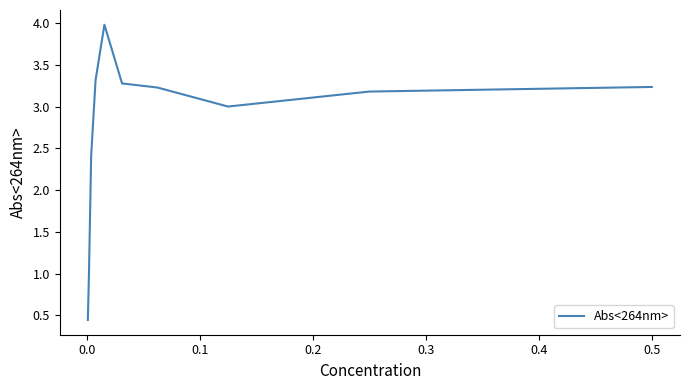

What is the maximum value shown in the chart?

4.0